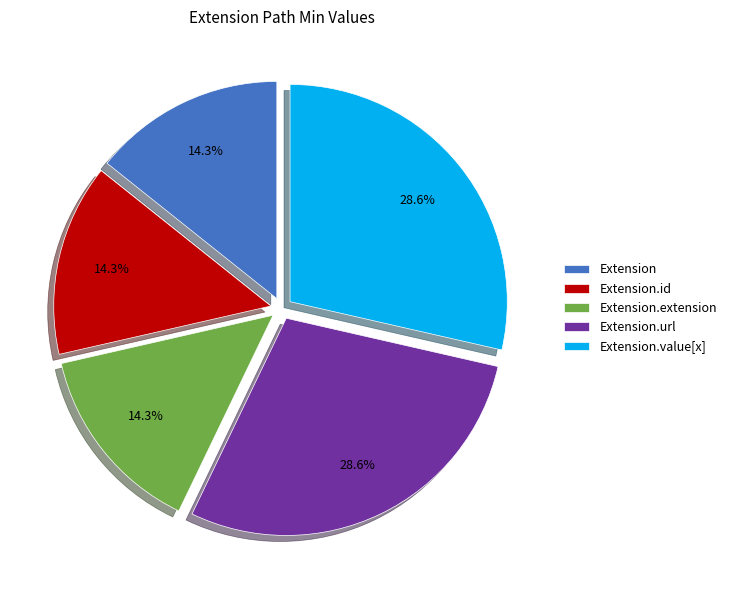

What percentage do Extension and Extension.url together represent?

42.9%